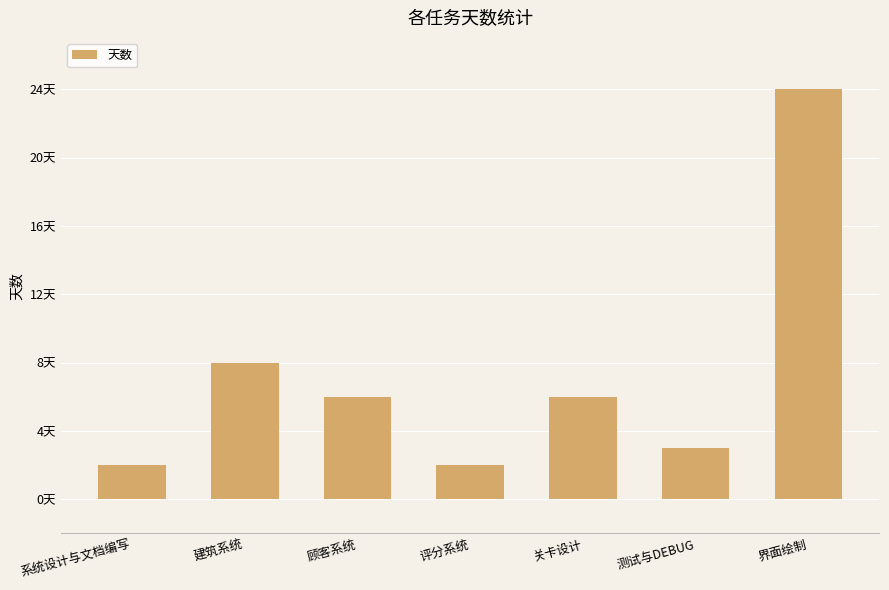

Is it true that the value at 测试与DEBUG is 1?

False